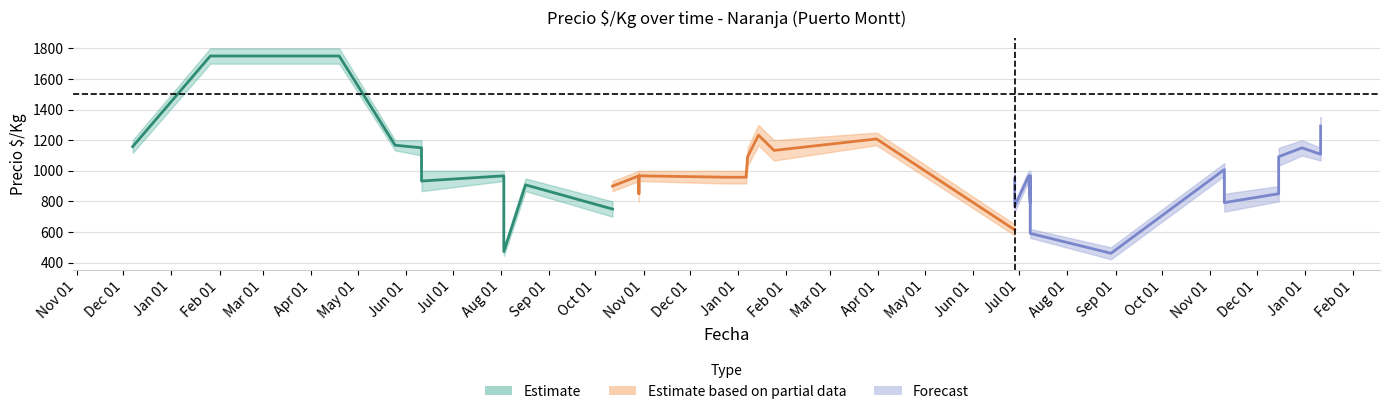

How many lines are shown in the chart?

3